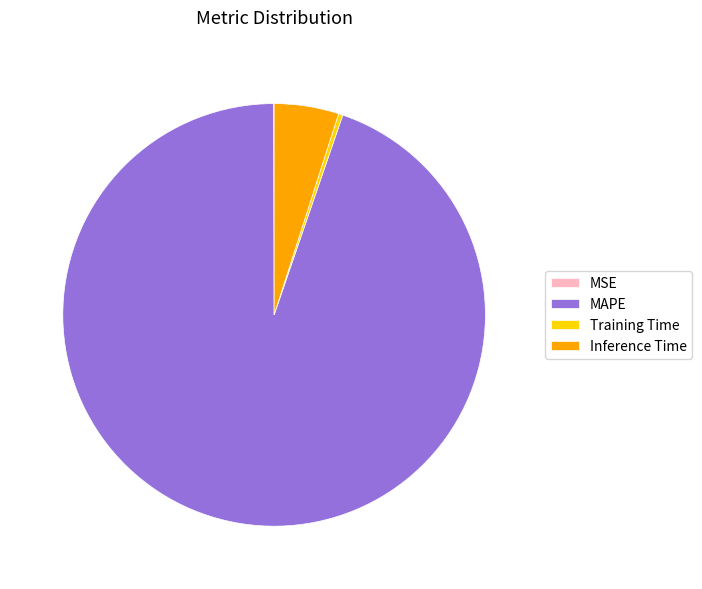

The Inference Time slice represents 18% of the pie. True or false?

False